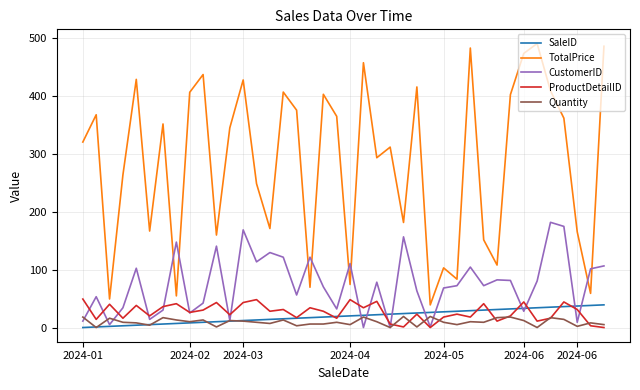

Which series has the largest range (max minus min)?

TotalPrice